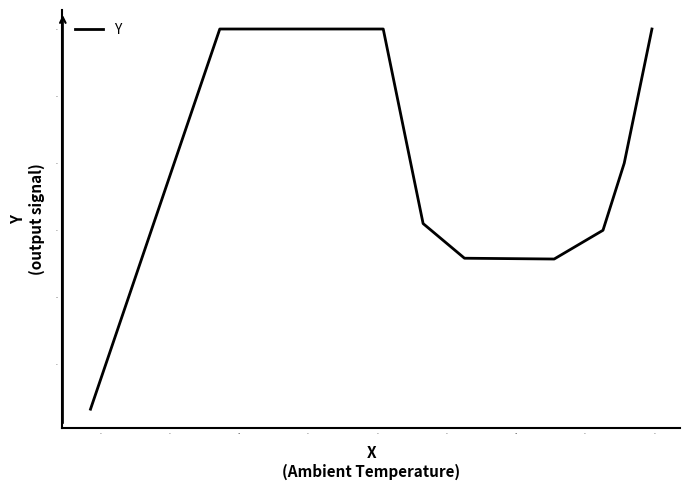

What is the smallest value displayed?

36.7